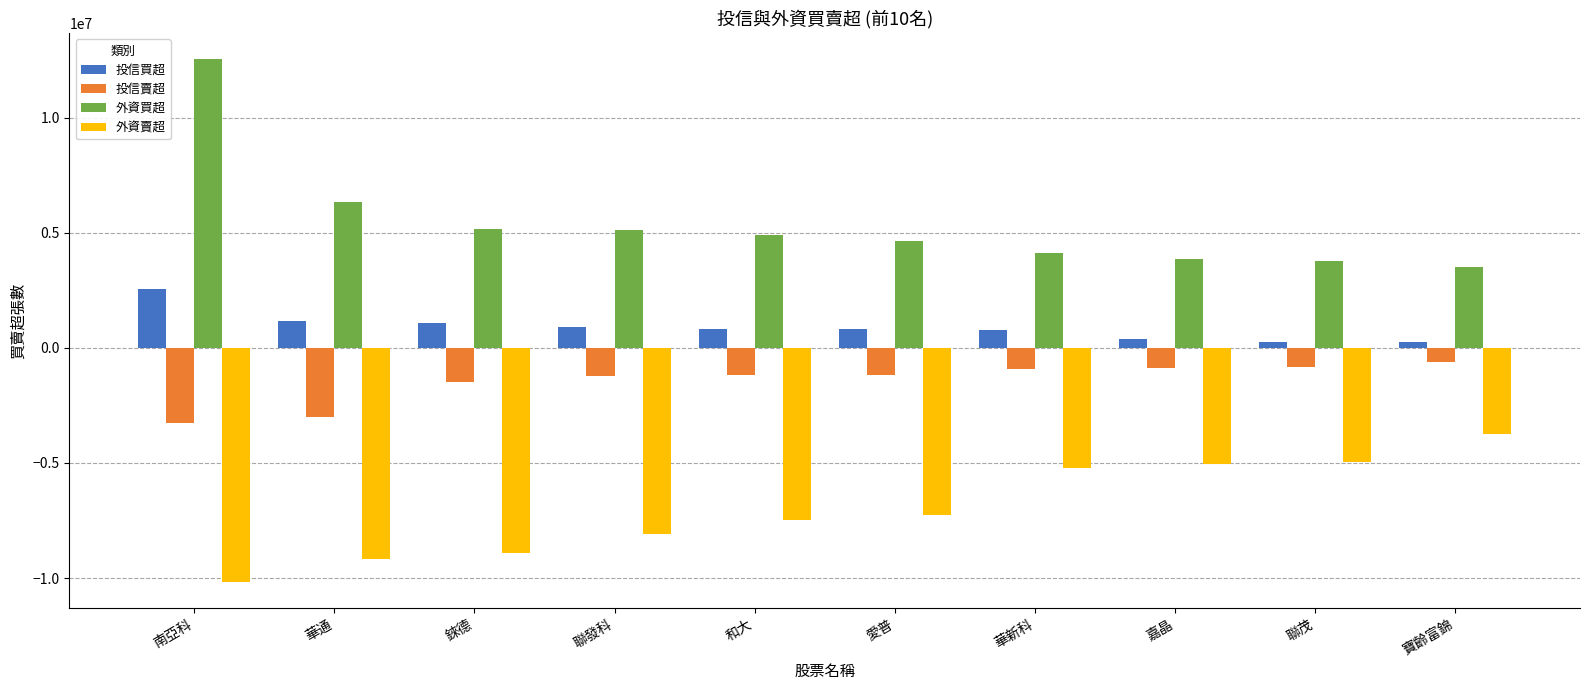

What is the difference between the 外資賣超 values at 華通 and 錸德?

265000